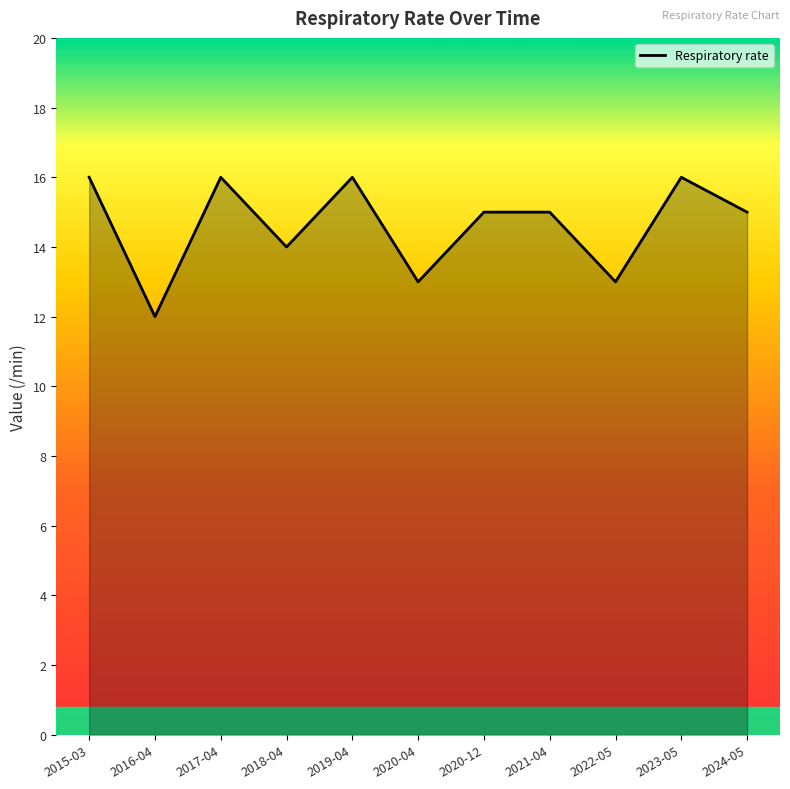

What is the approximate value at 2017-04?

16